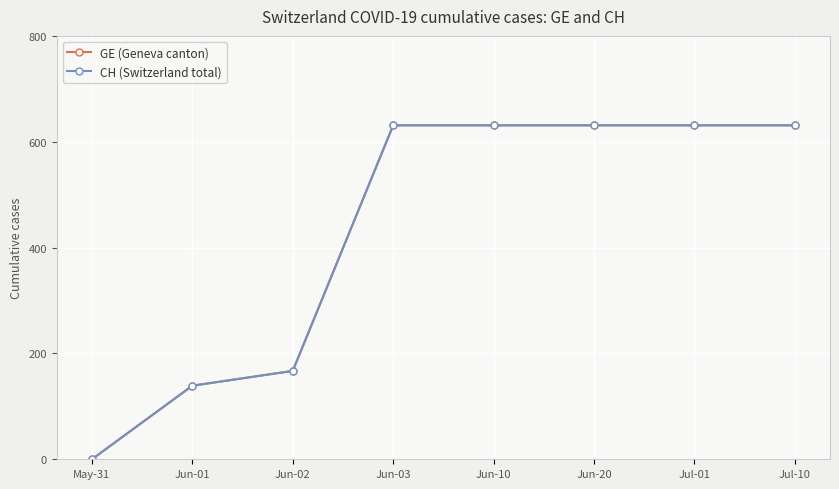

Does the chart display data point markers on the line(s)?

Yes